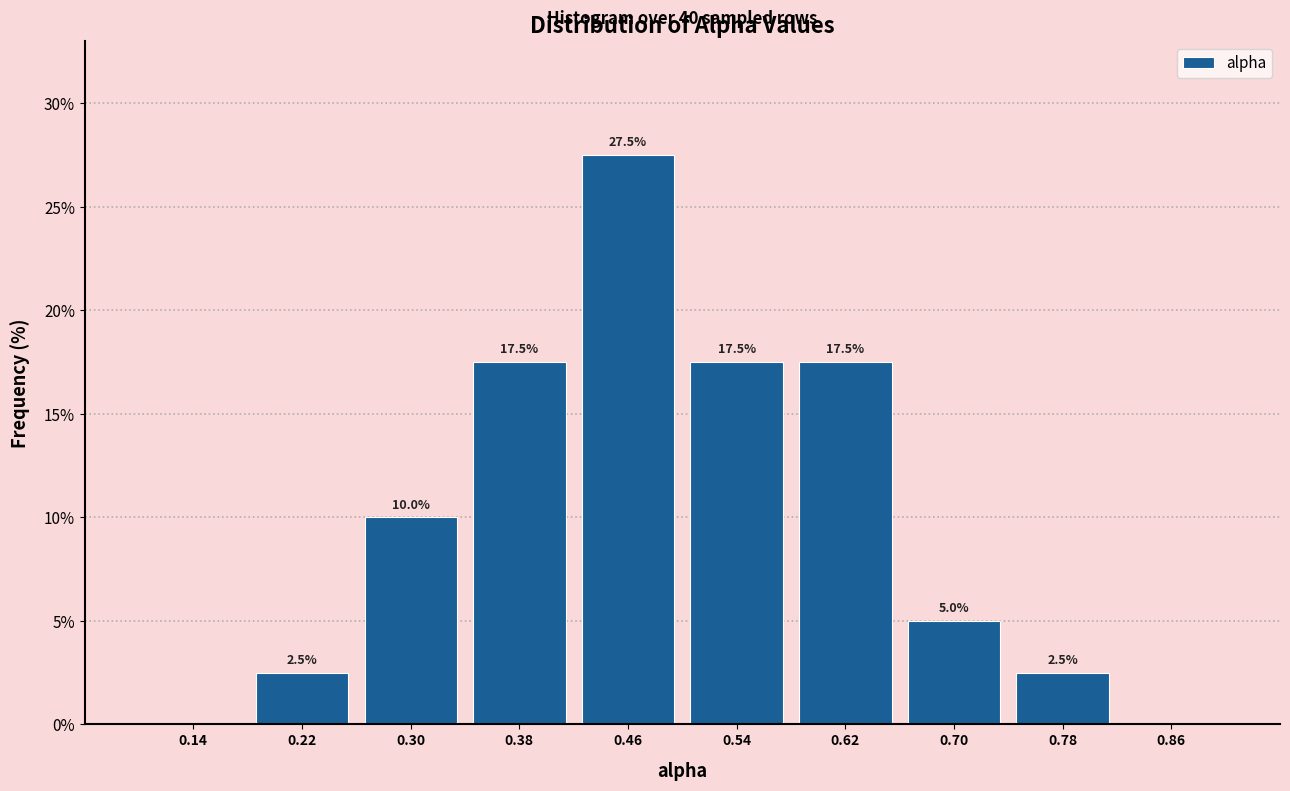

Which range on the x-axis has the tallest bar?

0.42 to 0.50